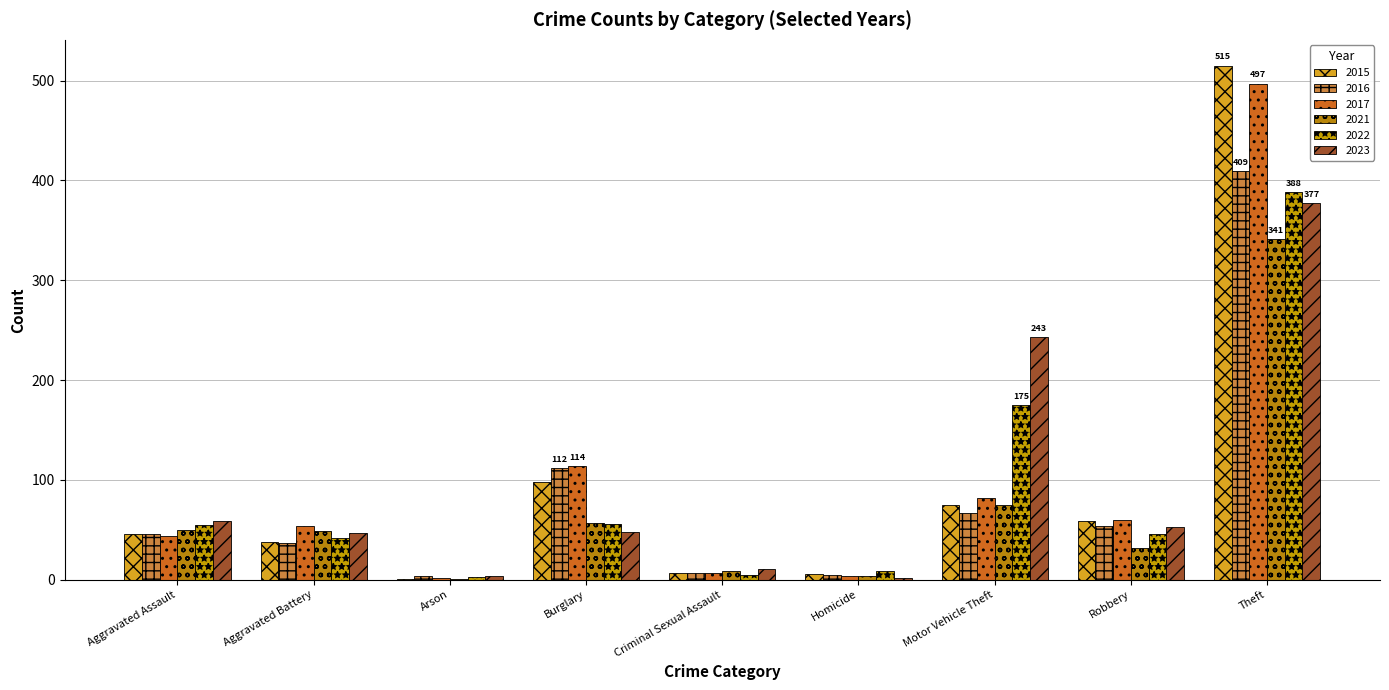

What position from the left is Motor Vehicle Theft?

7